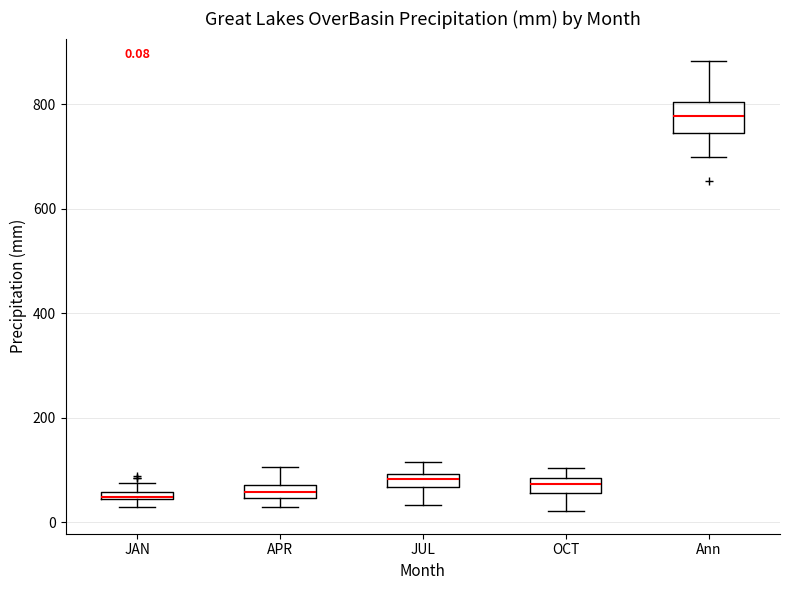

Which box is the tallest, from its lower edge to its upper edge?

Ann